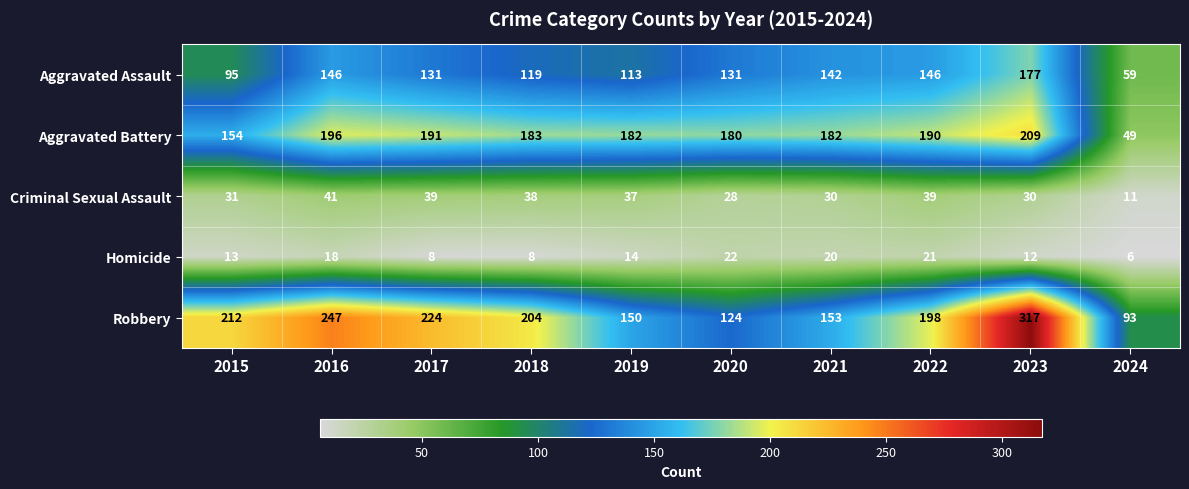

True or false: Aggravated Assault has a value of 162 at 2015.

False